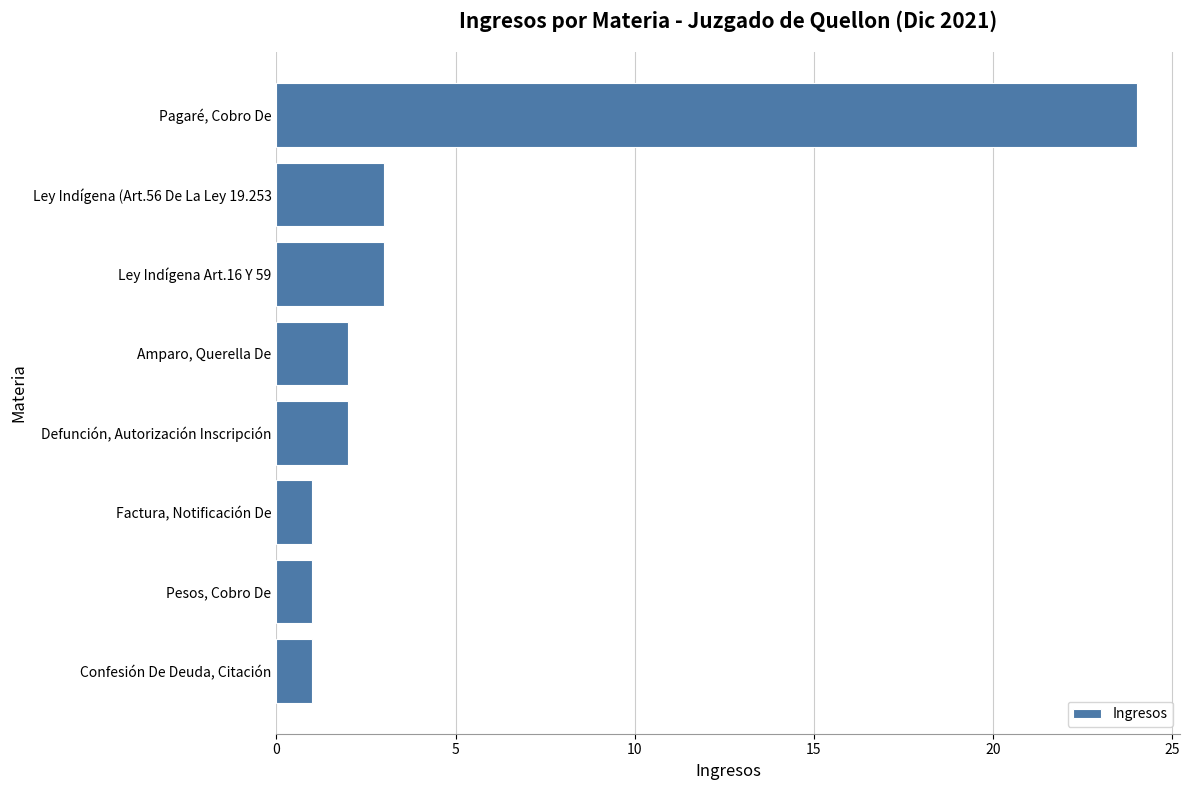

Count the number of data series in this chart.

1